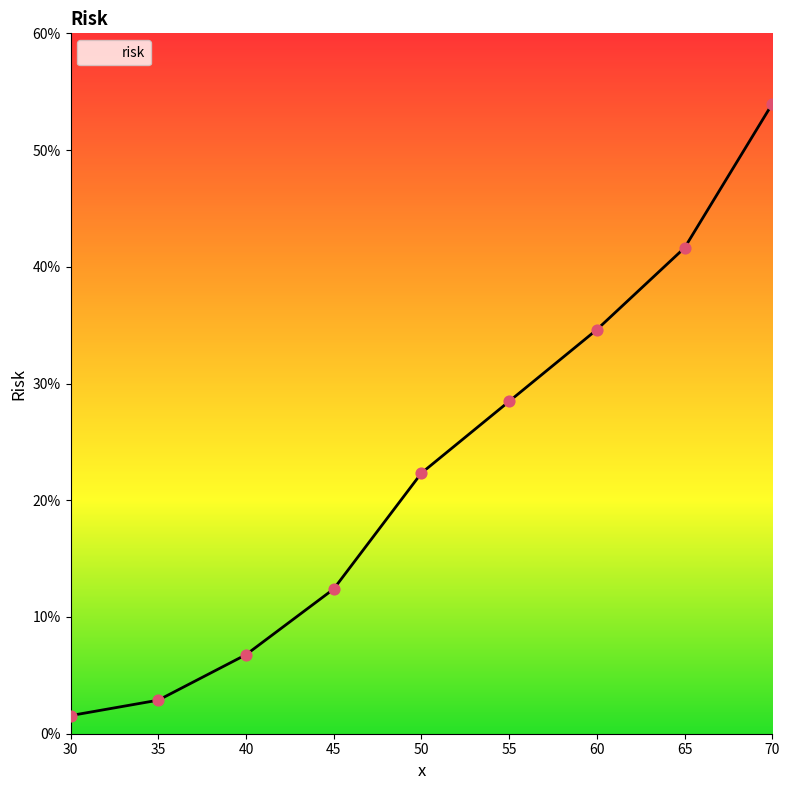

What is the ratio of the value at 55 to the value at 70?

0.5